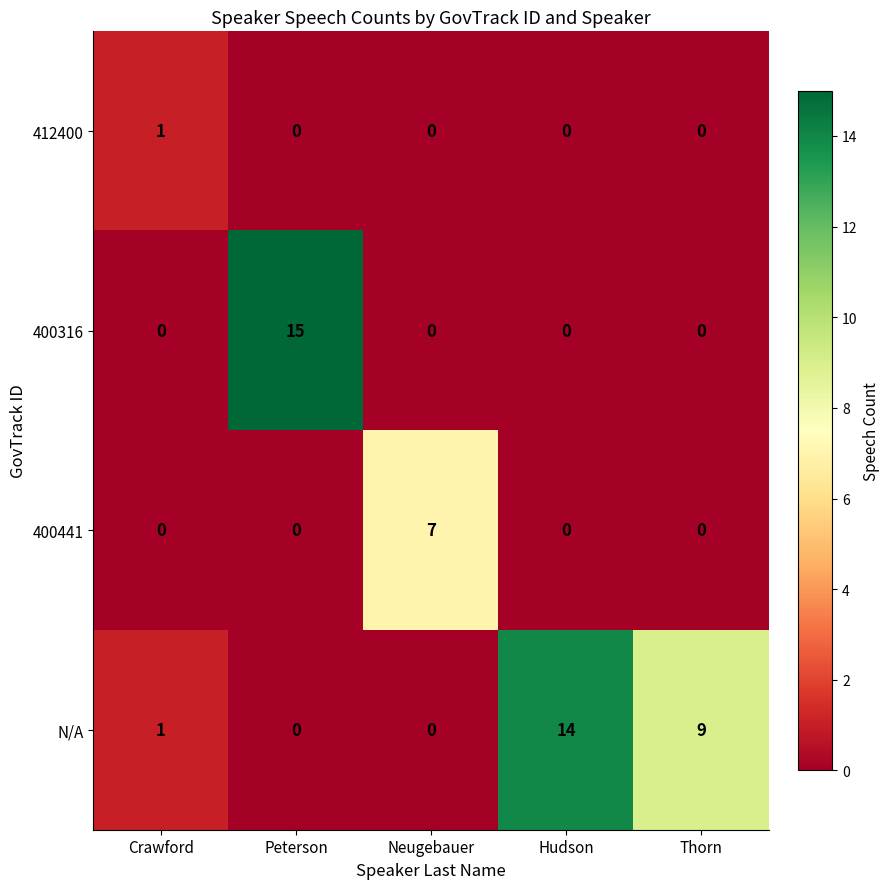

How many data points does each series have?

5